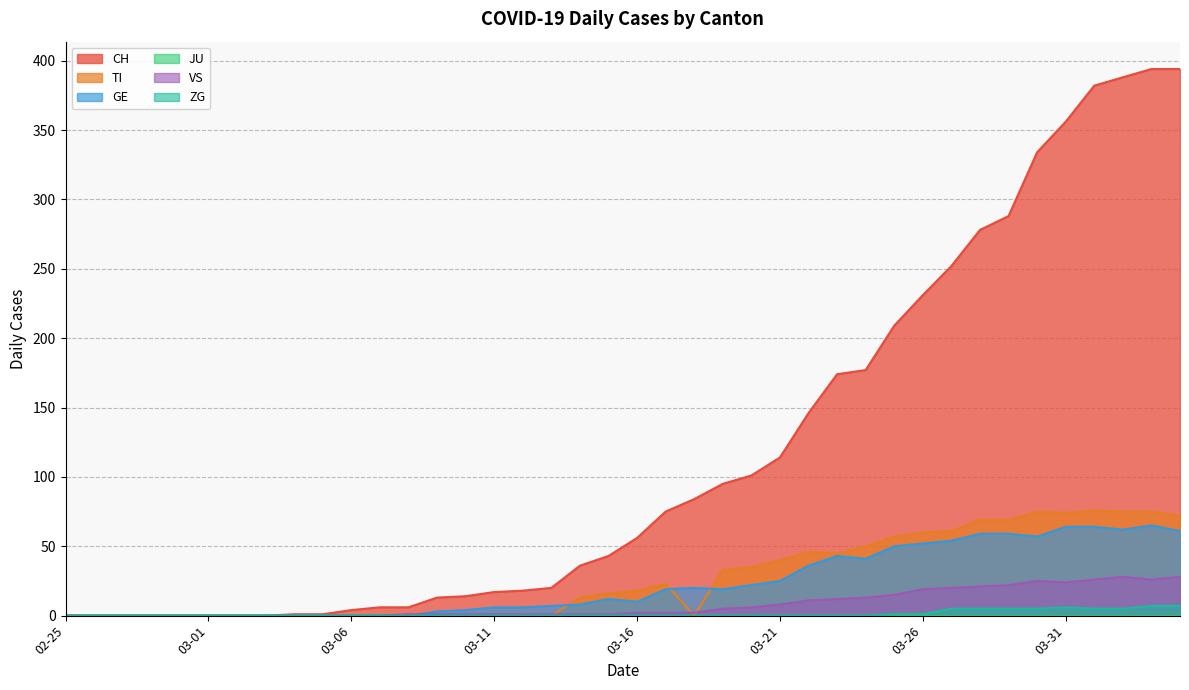

Which series has the largest total across all categories?

CH